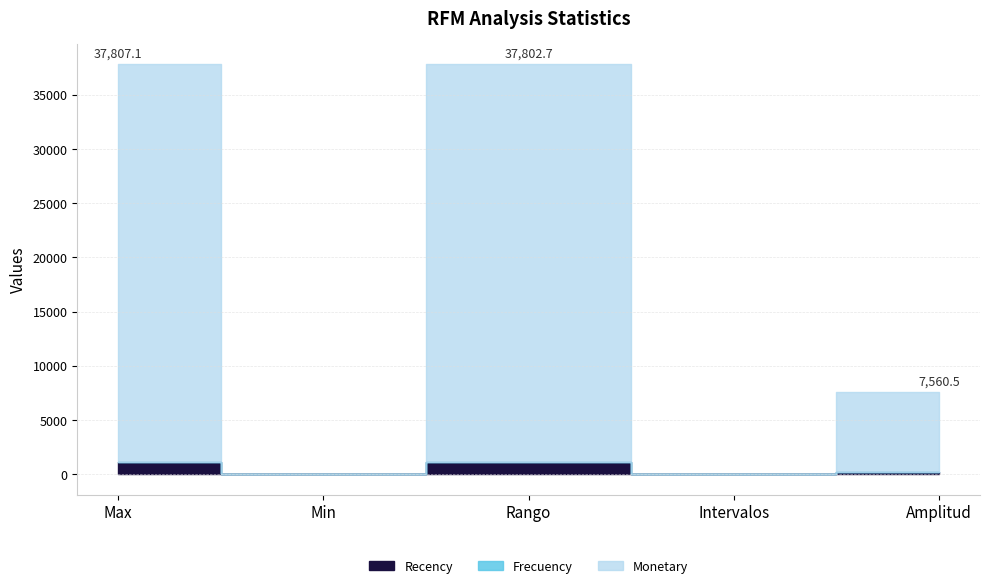

Count the number of categories in the chart.

5